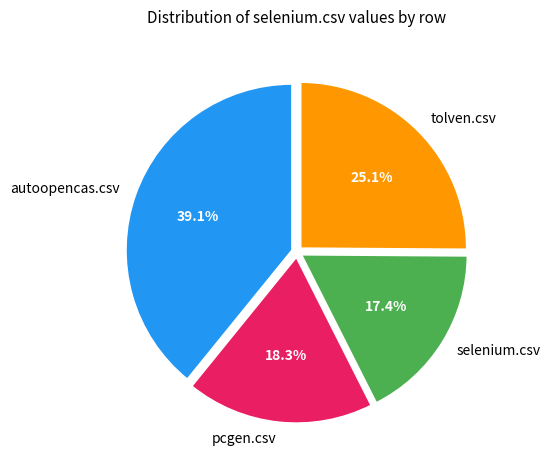

What is the largest slice in the pie chart?

autoopencas.csv